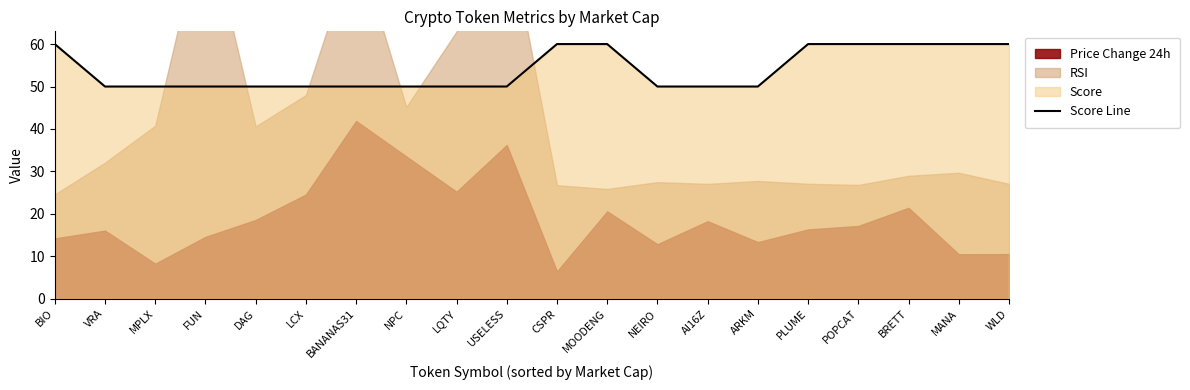

What is the label of the 2nd point from the right?

MANA